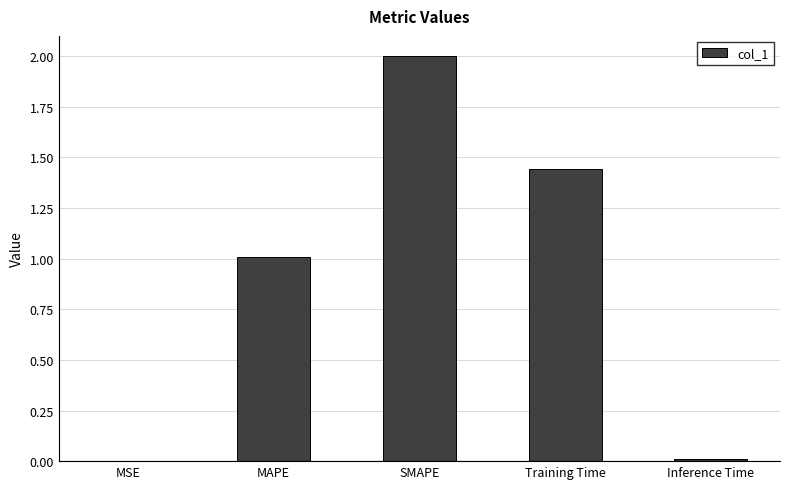

Is it true that the value at MSE is 0.0?

True